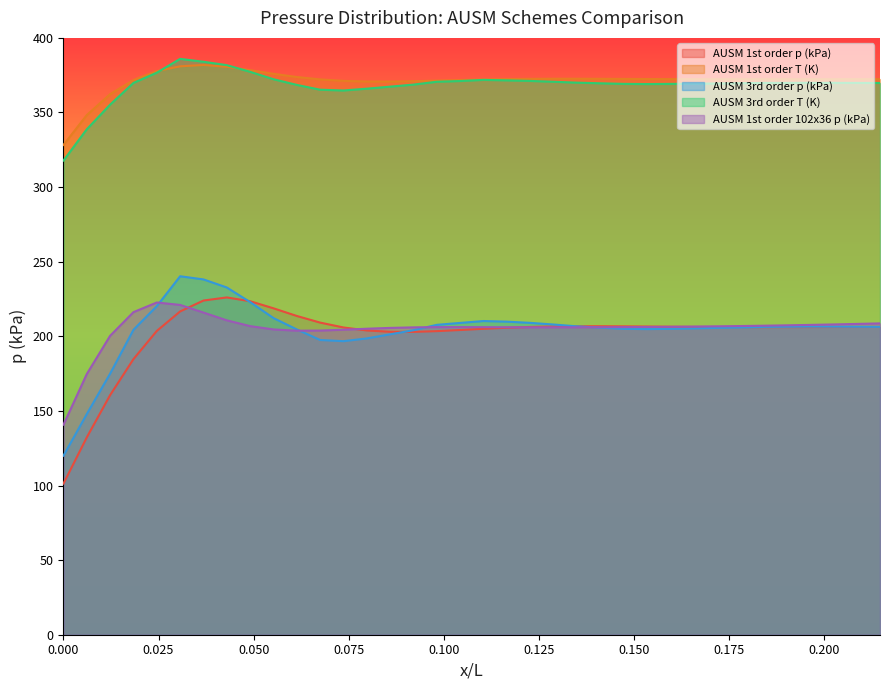

In AUSM 1st order p (kPa), how many points are higher than both neighbors (excluding endpoints)?

2